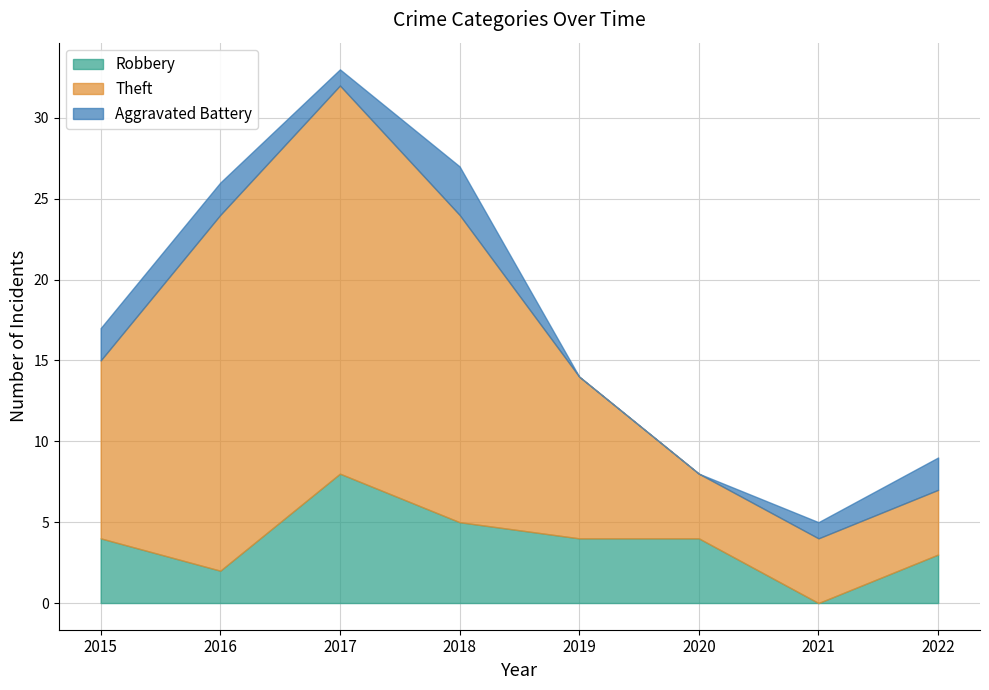

At which category does the chart reach its peak across all series?

2017